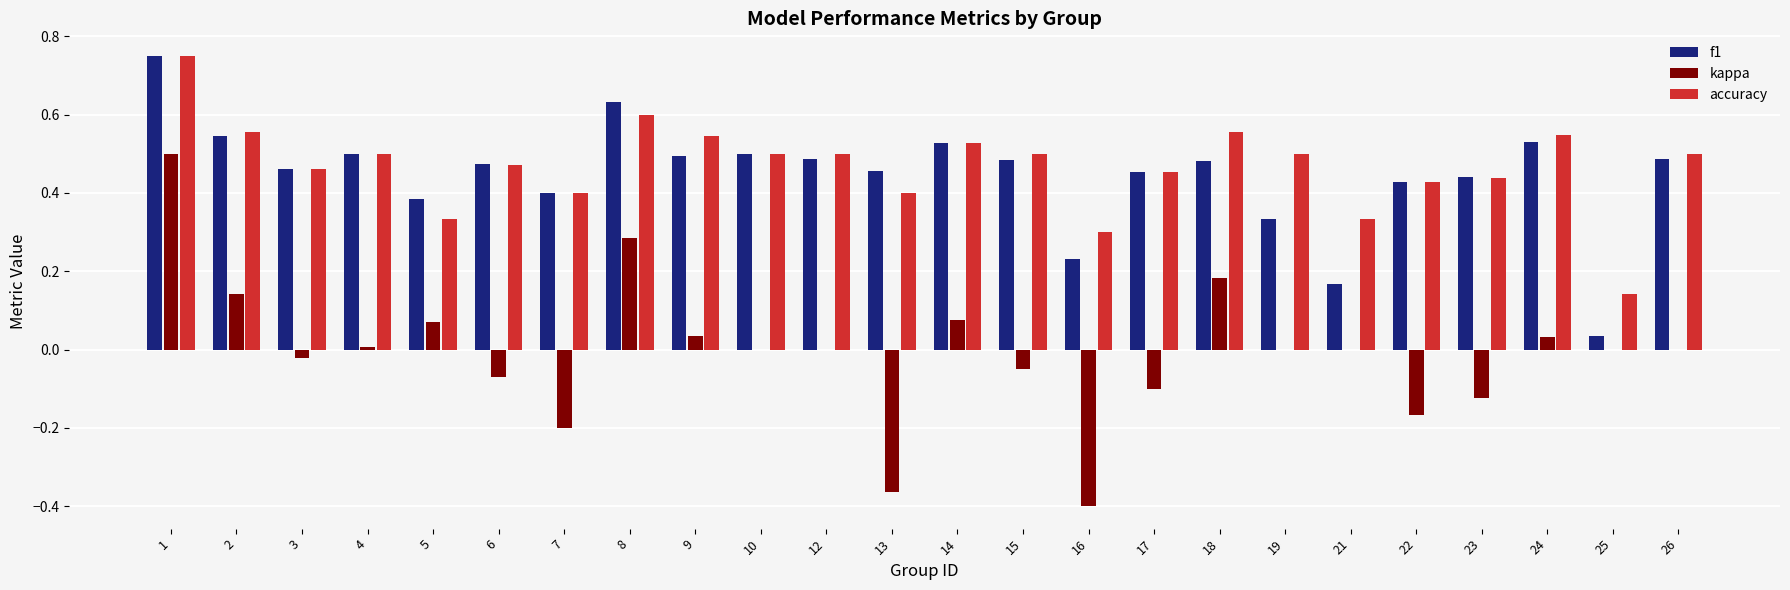

True or false: f1 has a value of 0.5 at 24.

True